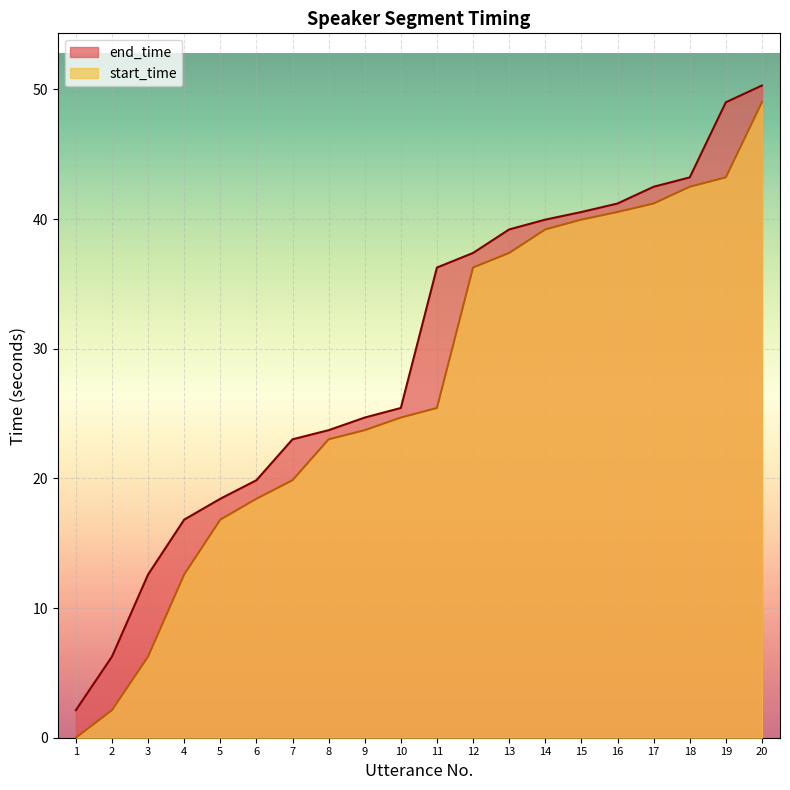

Is the value of start_time at 14 greater than the value of end_time at 3?

Yes